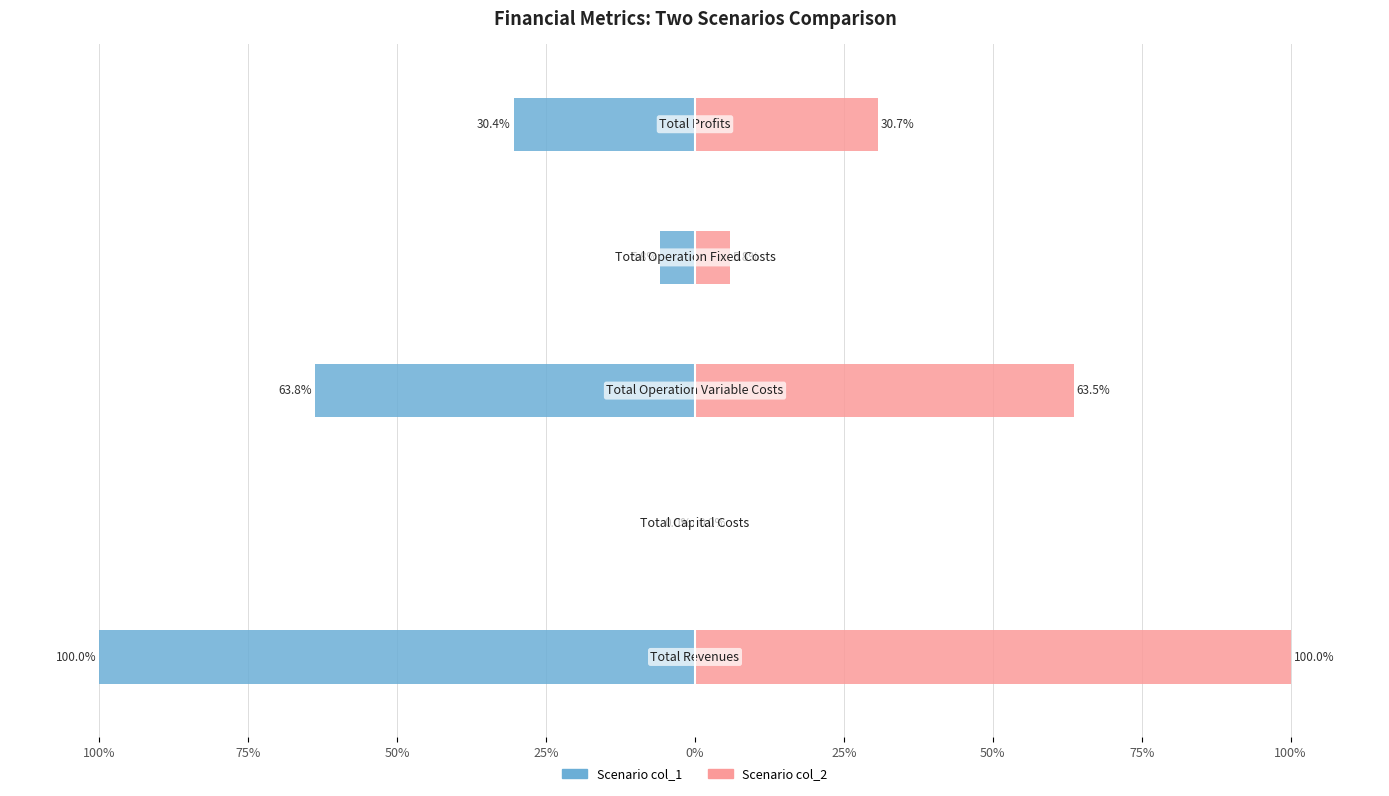

Reading left to right, transcribe all the data shown in this chart.

Scenario col_1: -100.0	0.0	-63.8	-5.8	-30.4
Scenario col_2: 100.0	0.0	63.5	5.8	30.7